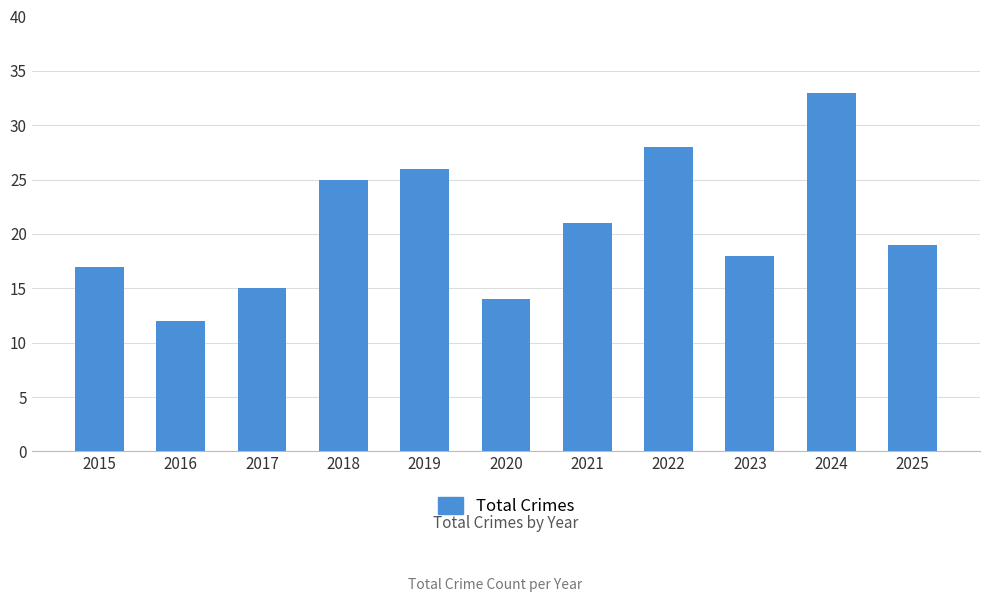

Does the chart contain any negative values?

No